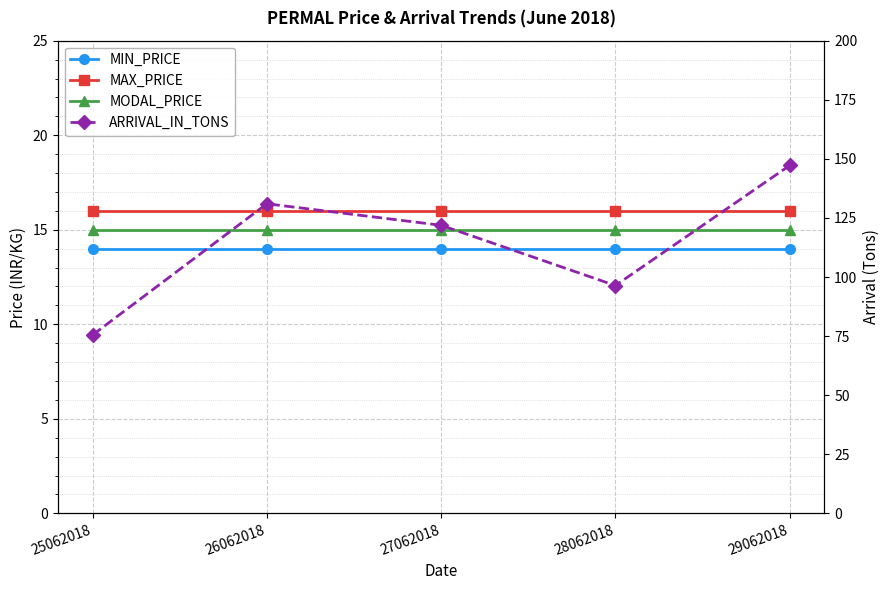

True or false: MODAL_PRICE and ARRIVAL_IN_TONS intersect in this chart.

False